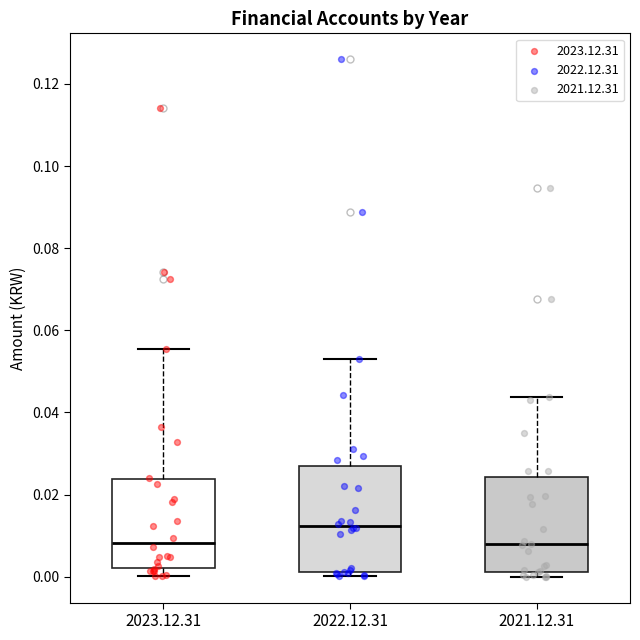

Reading left to right, transcribe this box plot: for each box, give where its median line is, the range the box spans, and where its two whiskers end, as read against the y-axis. The values are not printed on the chart, so give them approximately, as read against the axis.

2023.12.31: median 0.008, box 0.002 to 0.024, whiskers 0.000 to 0.056
2022.12.31: median 0.012, box 0.002 to 0.026, whiskers 0.000 to 0.052
2021.12.31: median 0.008, box 0.002 to 0.024, whiskers 0.000 to 0.044